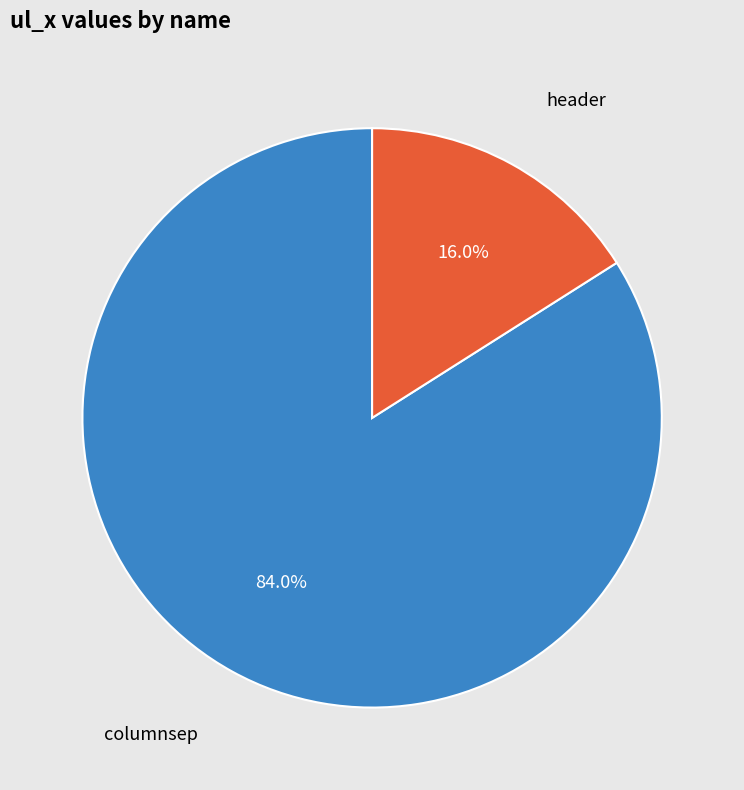

To the nearest percent, what is the difference between the largest and smallest slice percentages?

68%